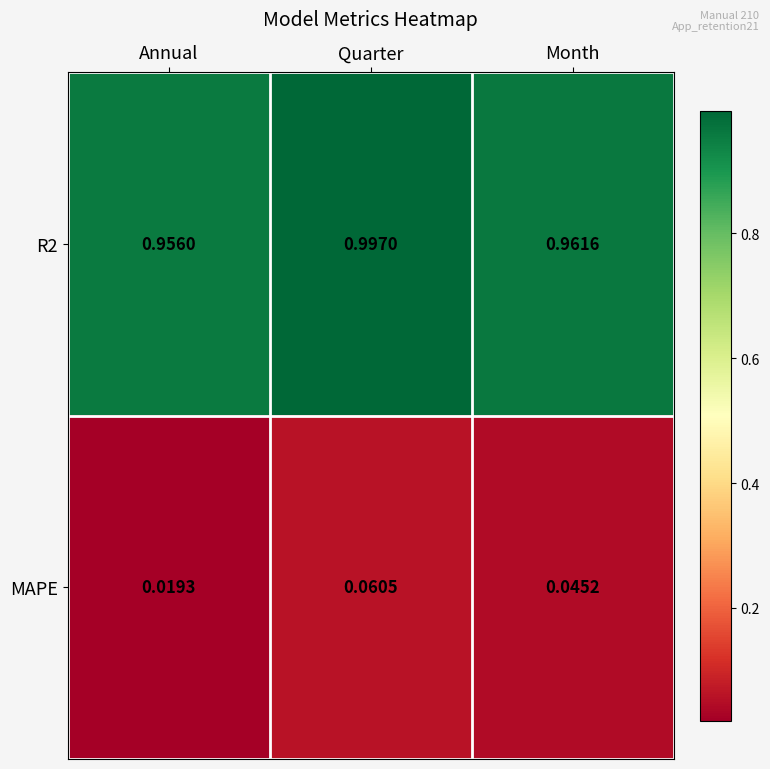

Between Annual and Quarter, which series saw the biggest shift?

MAPE